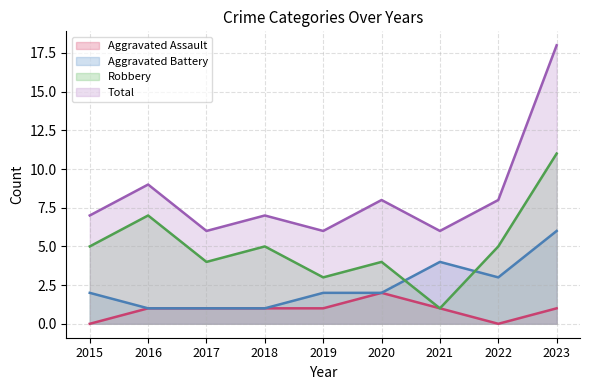

Is it true that Aggravated Battery equals 1 at 2015?

False